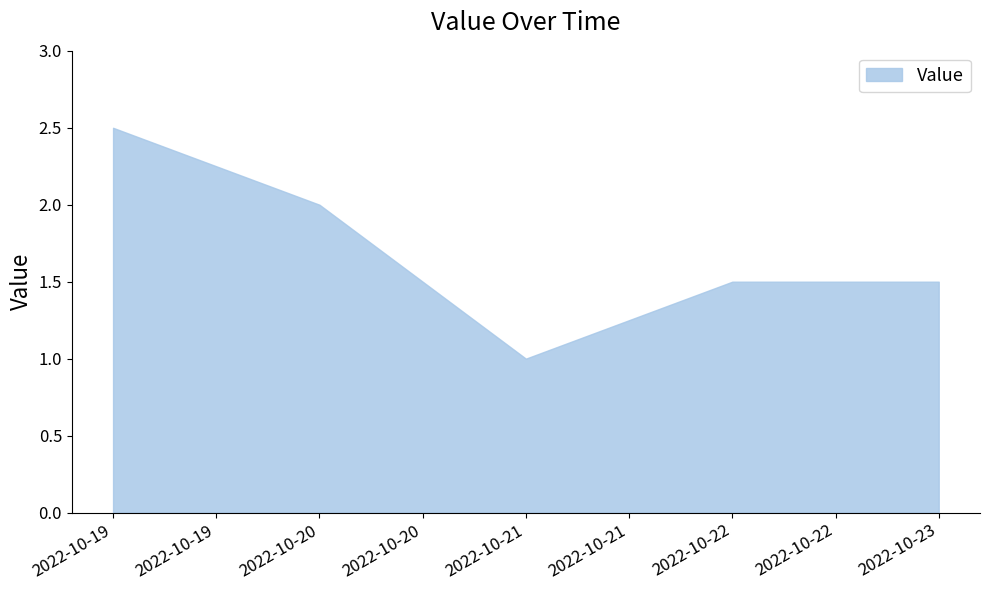

Reading right to left, list all the values displayed in this chart.

1.5	1.5	1.0	2.0	2.5